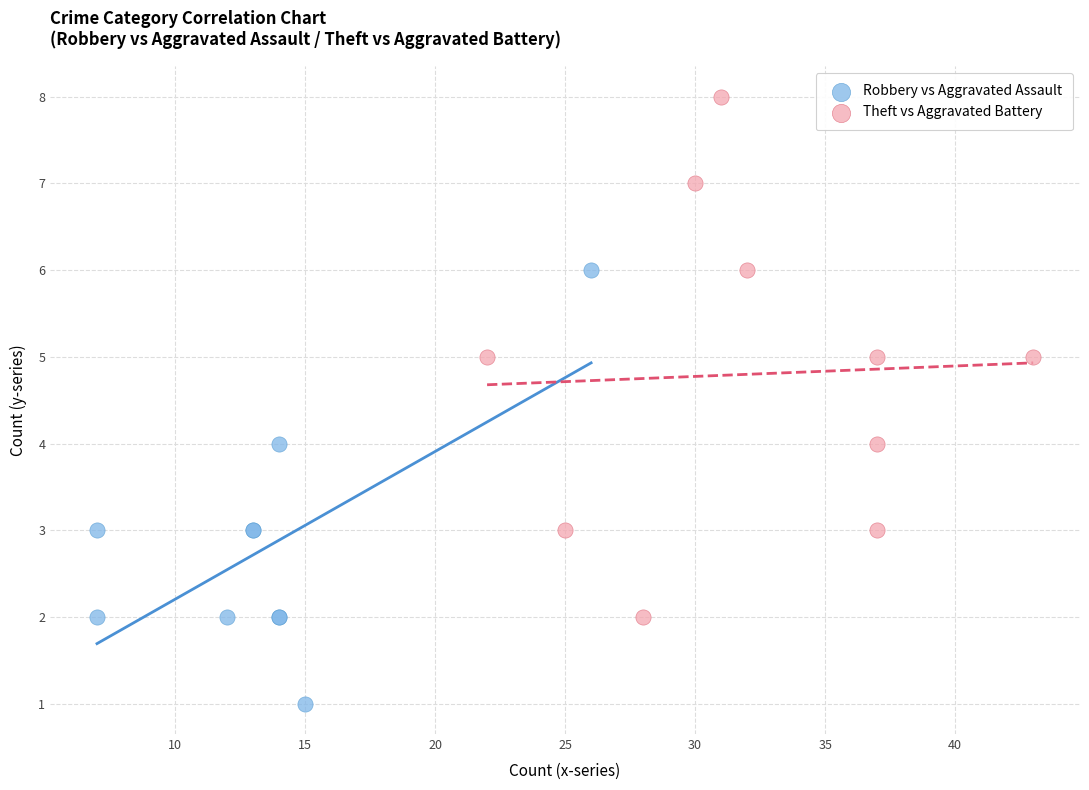

Which series contains the highest Y value?

Theft vs Aggravated Battery